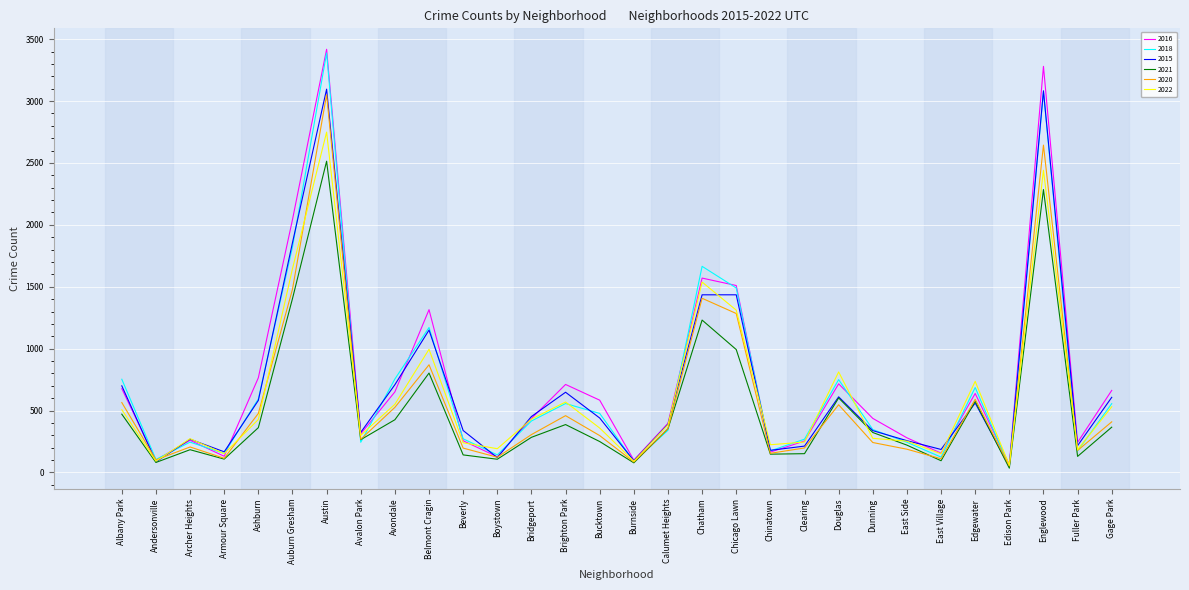

Which series changed the most between Calumet Heights and Chatham?

2018